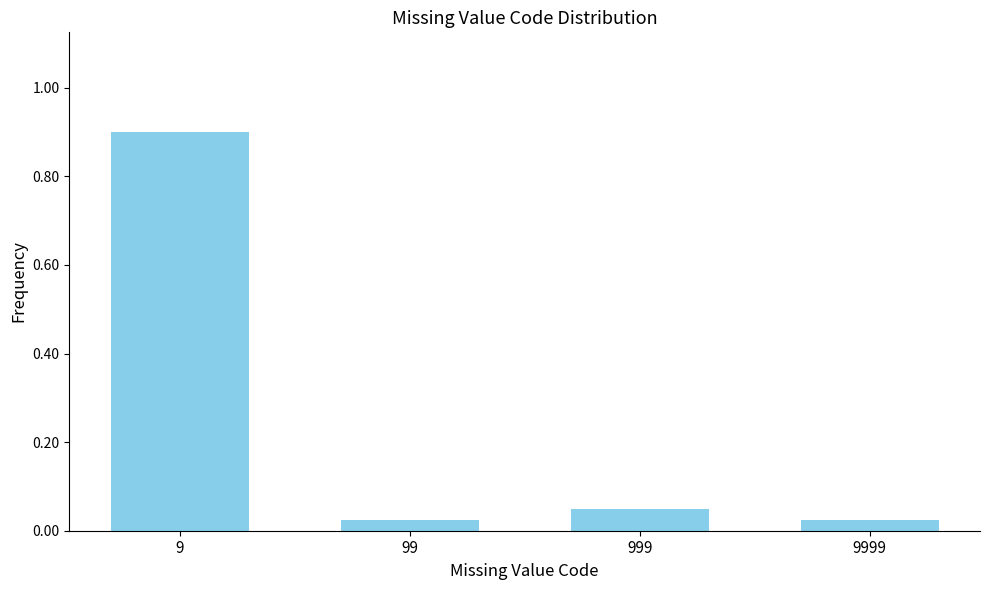

What is the maximum value shown in the chart?

0.9